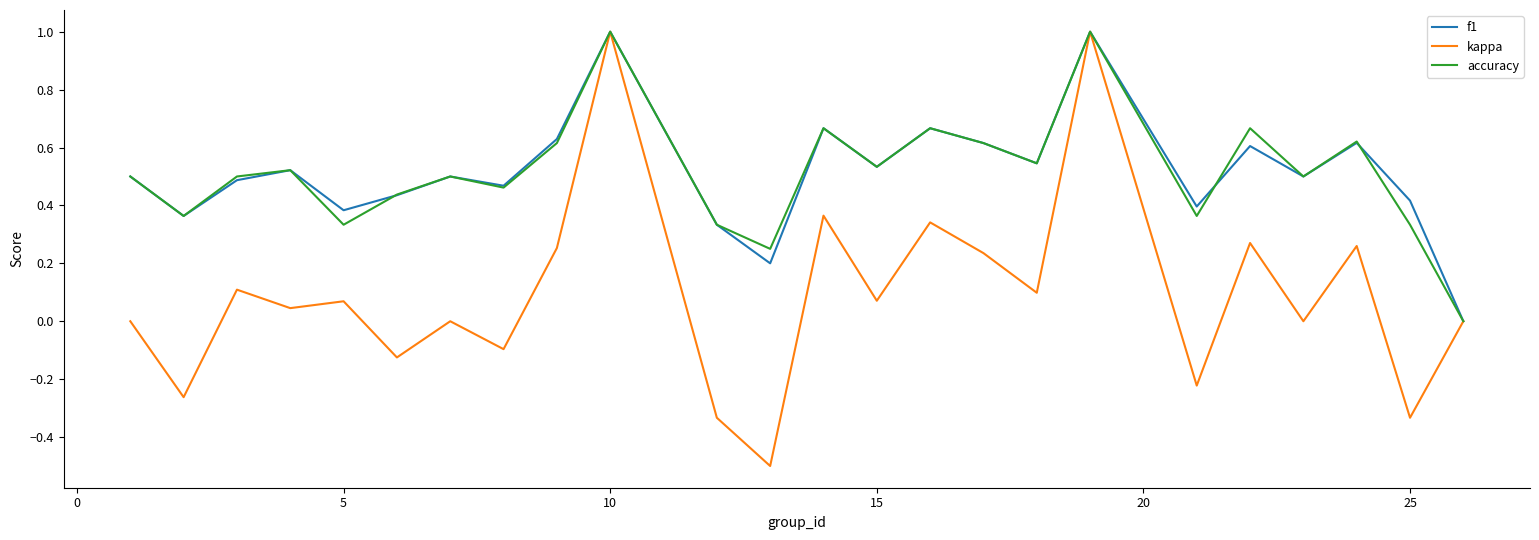

What is the maximum value shown in the chart?

1.0